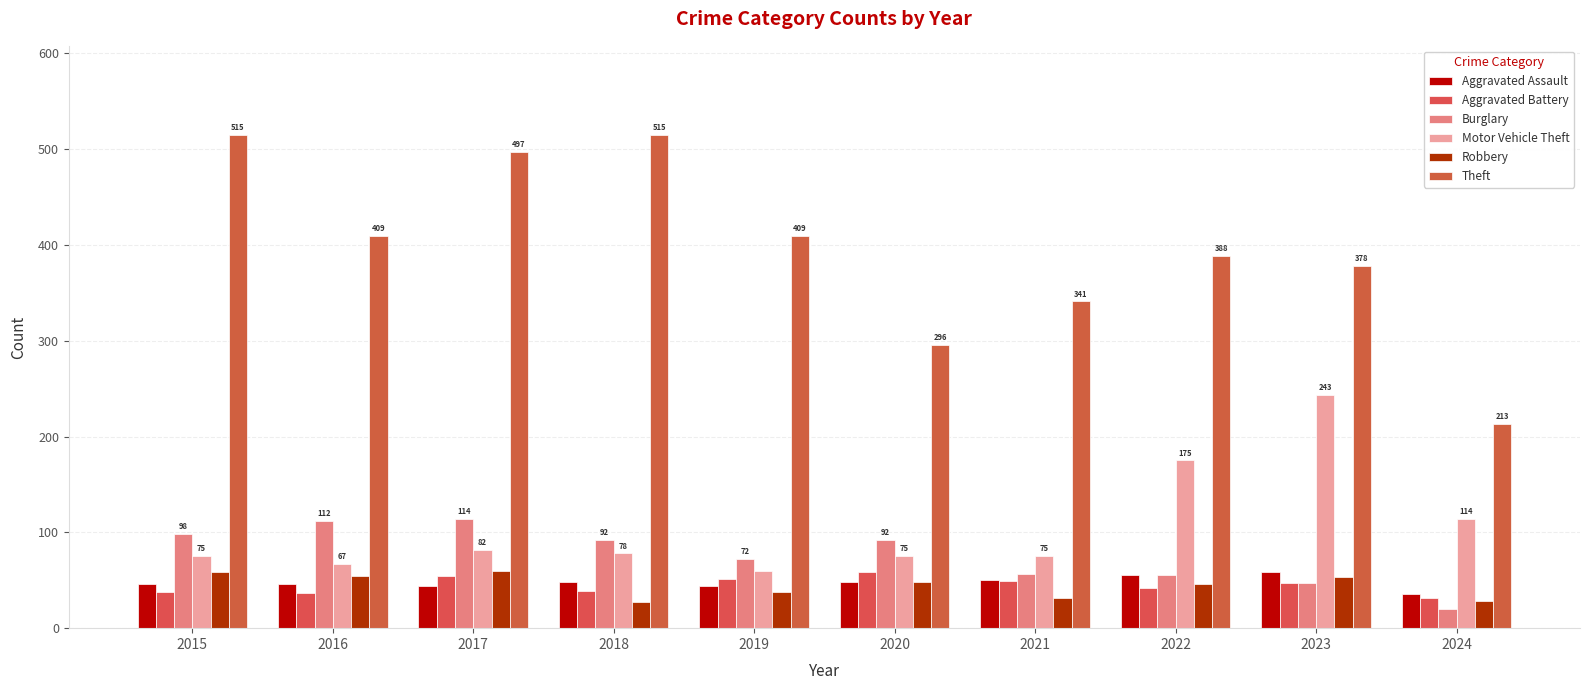

Which category has the lowest value in the Aggravated Battery series?

2024